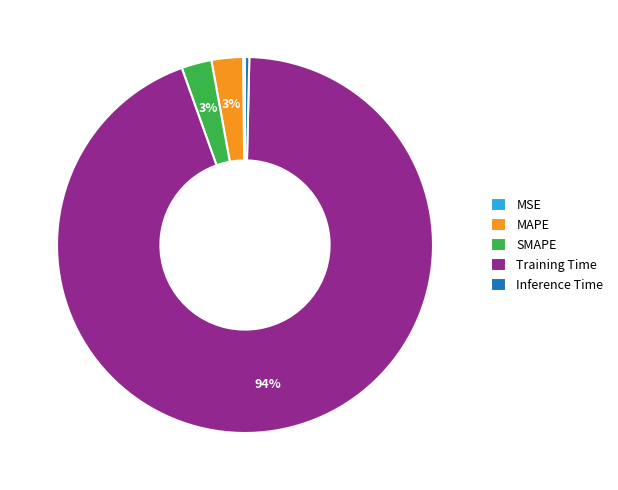

Is there a majority slice in this chart?

Yes